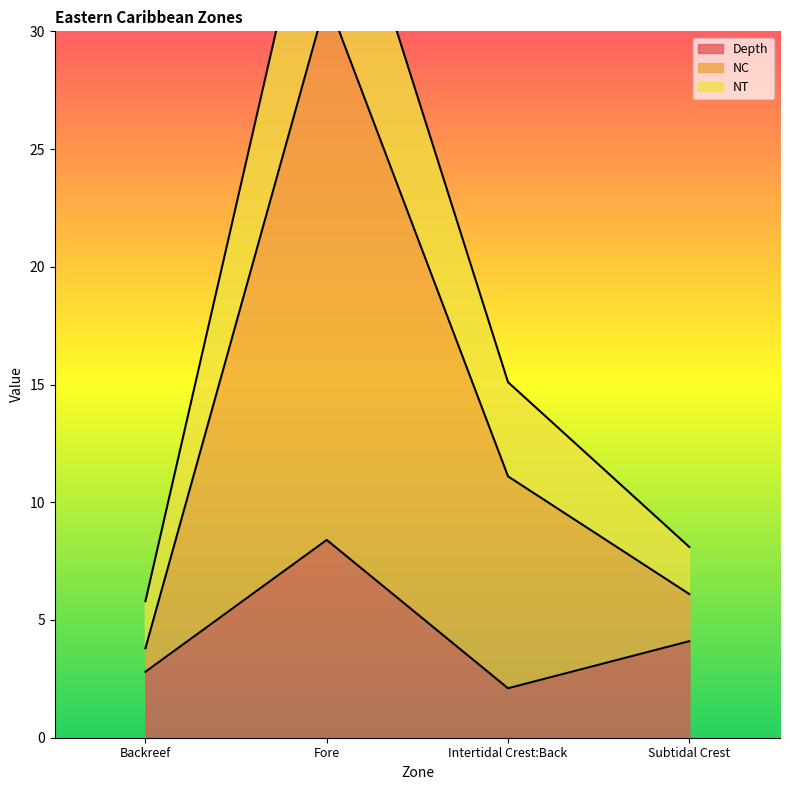

List the series in order of their overall mean, lowest first.

Depth, NT, NC